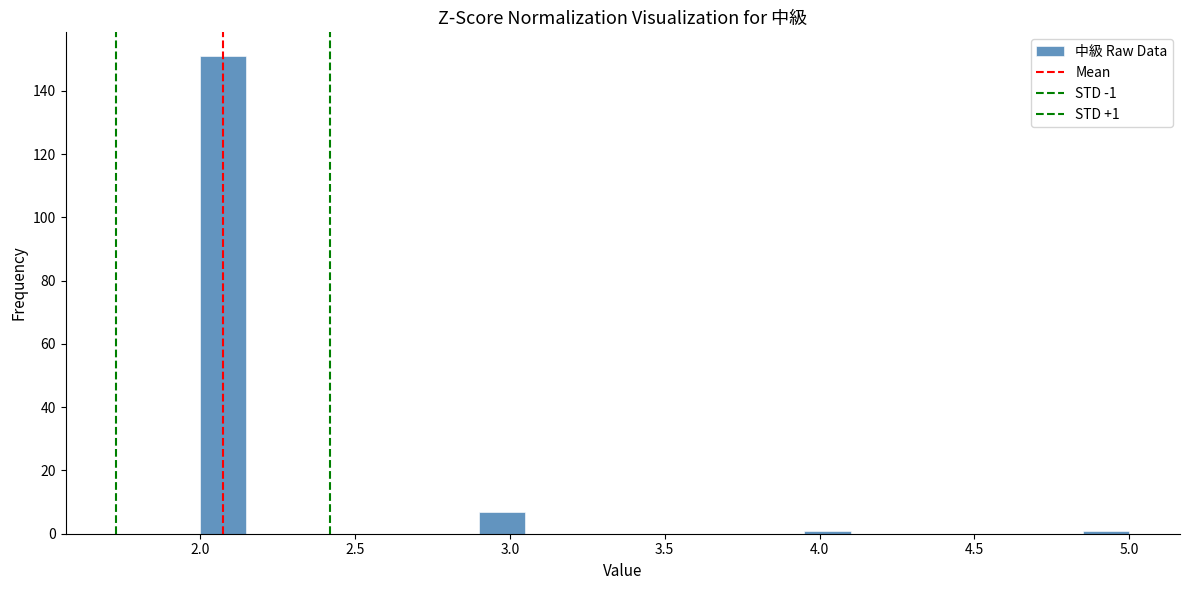

Around what value on the x-axis is the tallest bar? Give the approximate position of its centre, as read against the axis.

2.10